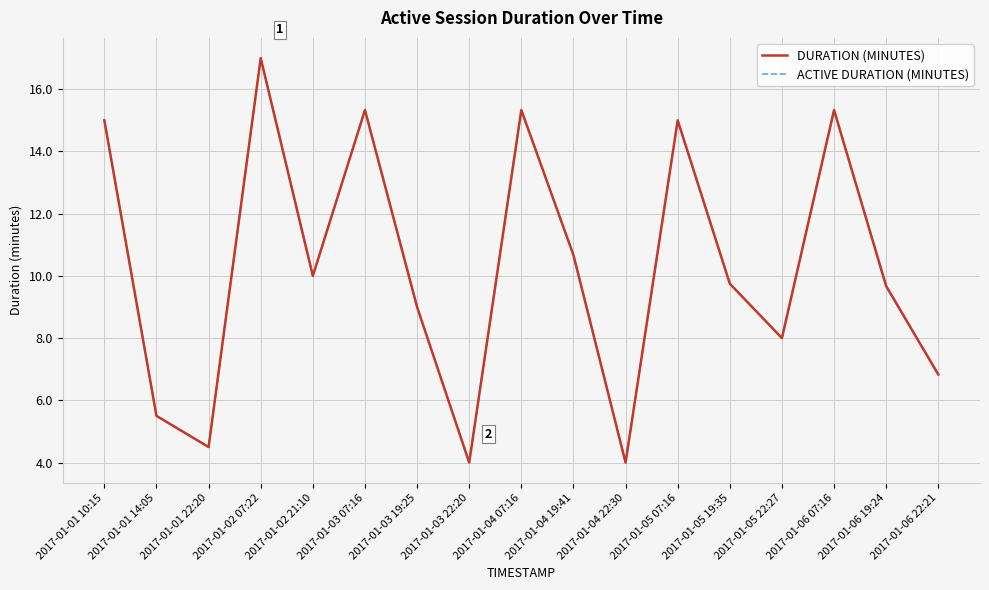

What is the value of the ACTIVE DURATION (MINUTES) point at the 1st from the left?

15.0